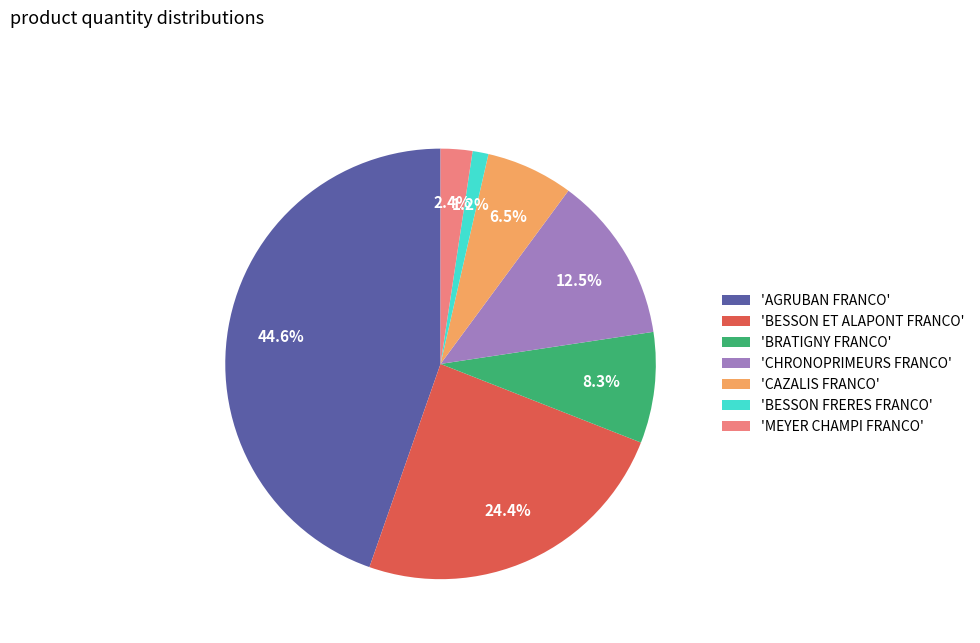

Rank the categories by value from lowest to highest.

'BESSON FRERES FRANCO', 'MEYER CHAMPI FRANCO', 'CAZALIS FRANCO', 'BRATIGNY FRANCO', 'CHRONOPRIMEURS FRANCO', 'BESSON ET ALAPONT FRANCO', 'AGRUBAN FRANCO'